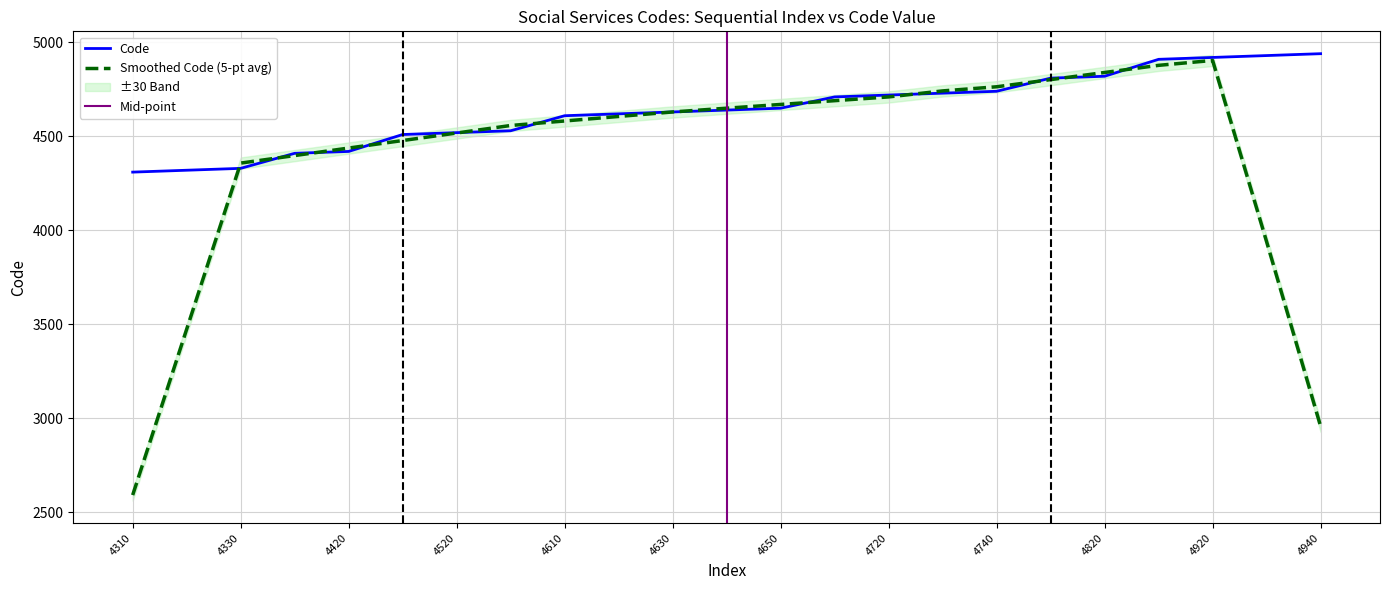

Which category has the highest value across all series?

4940